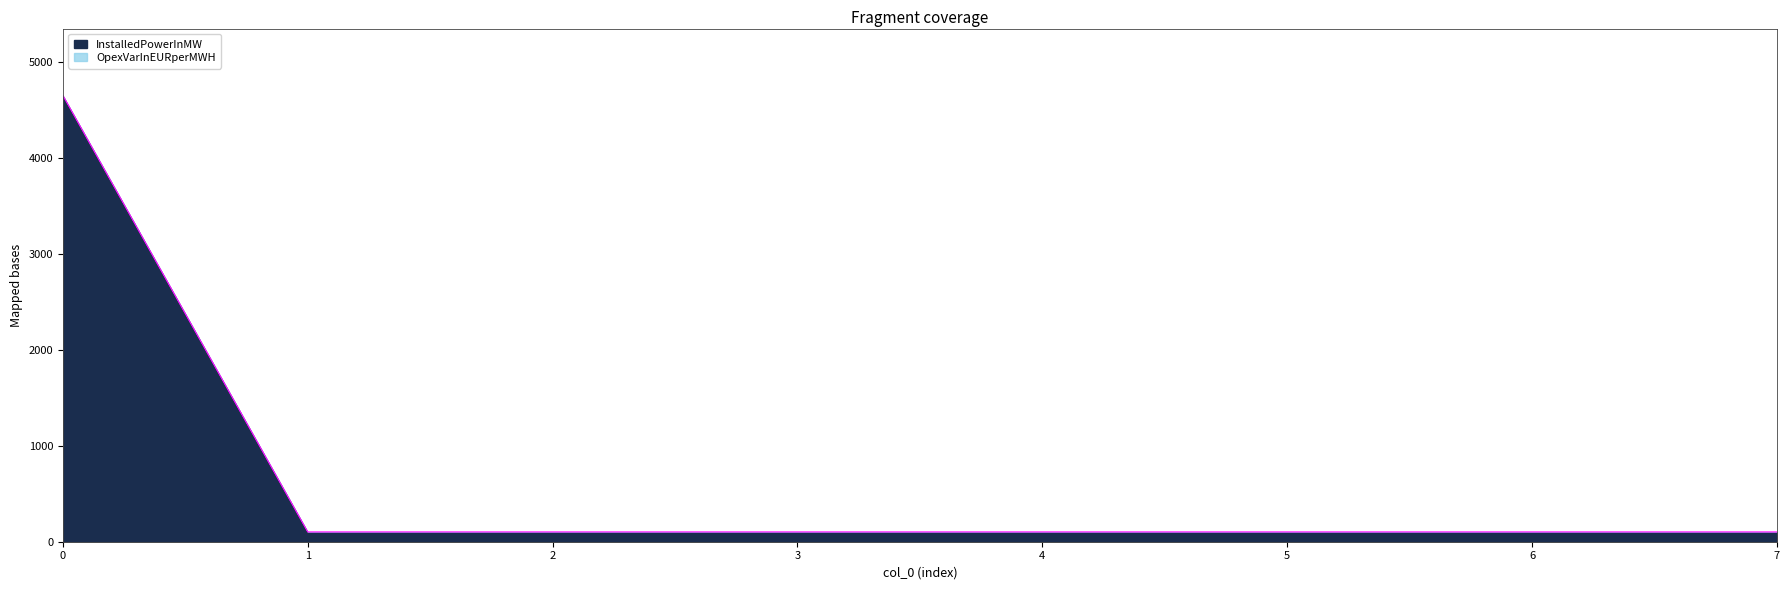

What is the ratio of the value at 7 to the value at 1?

1.0